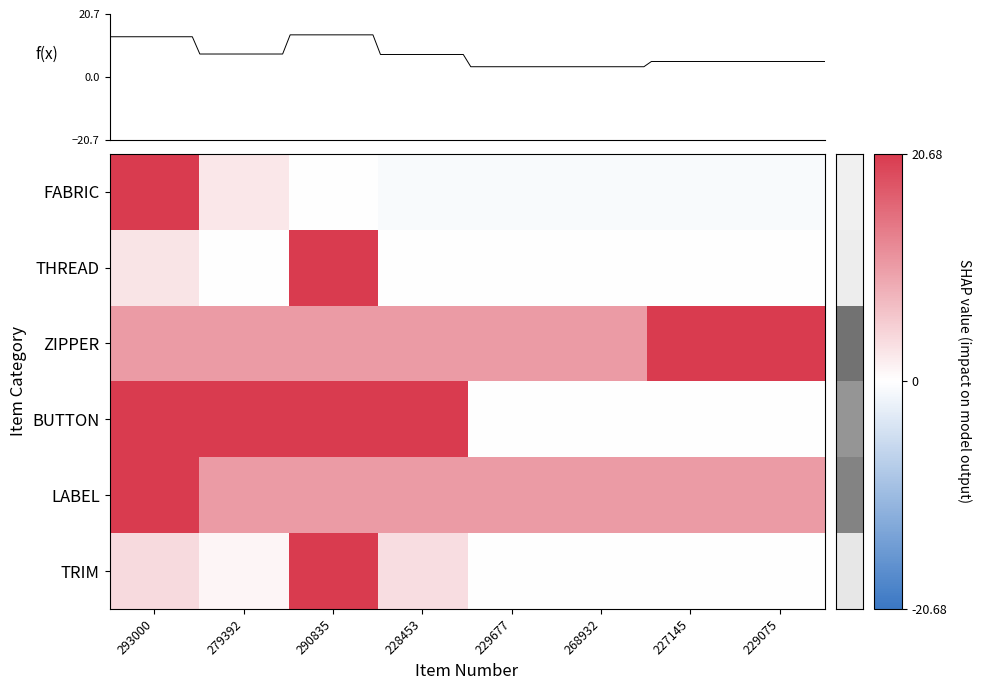

What is the difference between the maximum and minimum values in the BUTTON series?

20.7